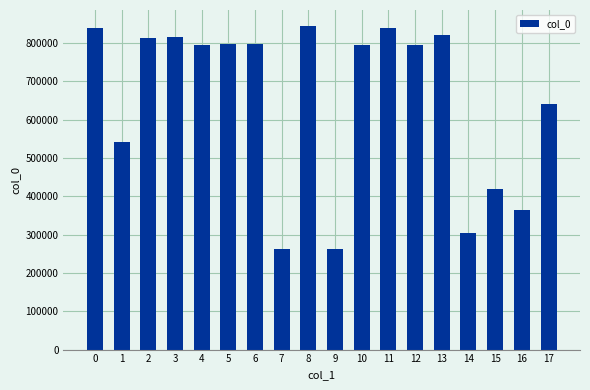

Is it true that the value at 11 is 839476?

True